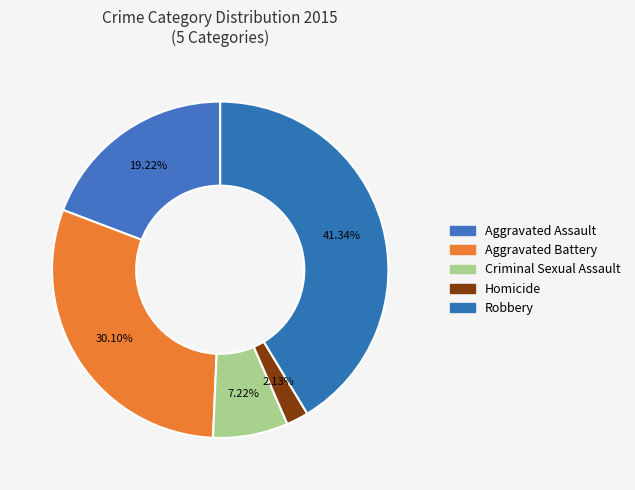

Is there any slice that represents more than half of the pie?

No